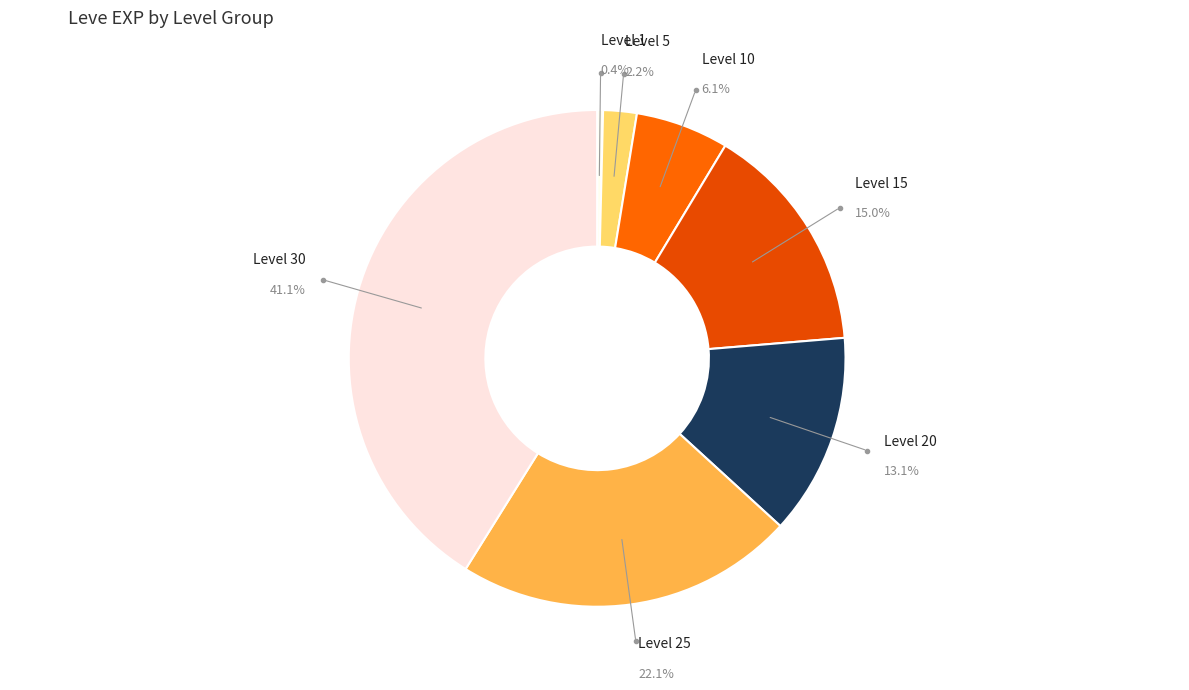

How many slices are in this pie chart?

7